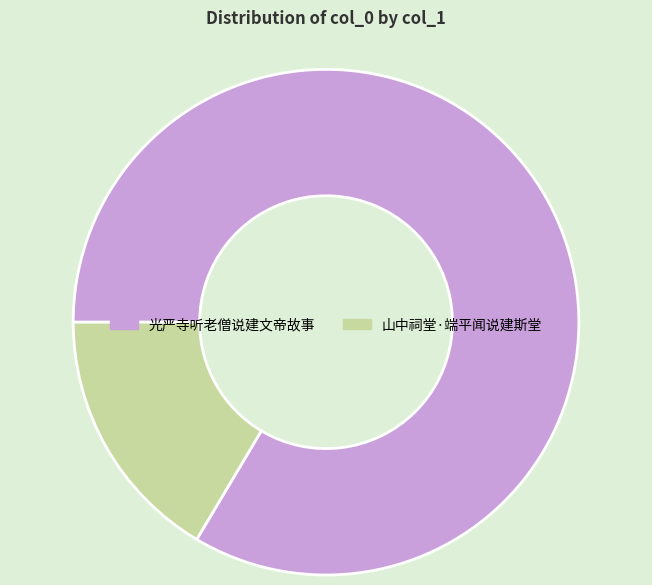

Approximately how many times larger is the value at 光严寺听老僧说建文帝故事 compared to 山中祠堂·端平闻说建斯堂?

5.1